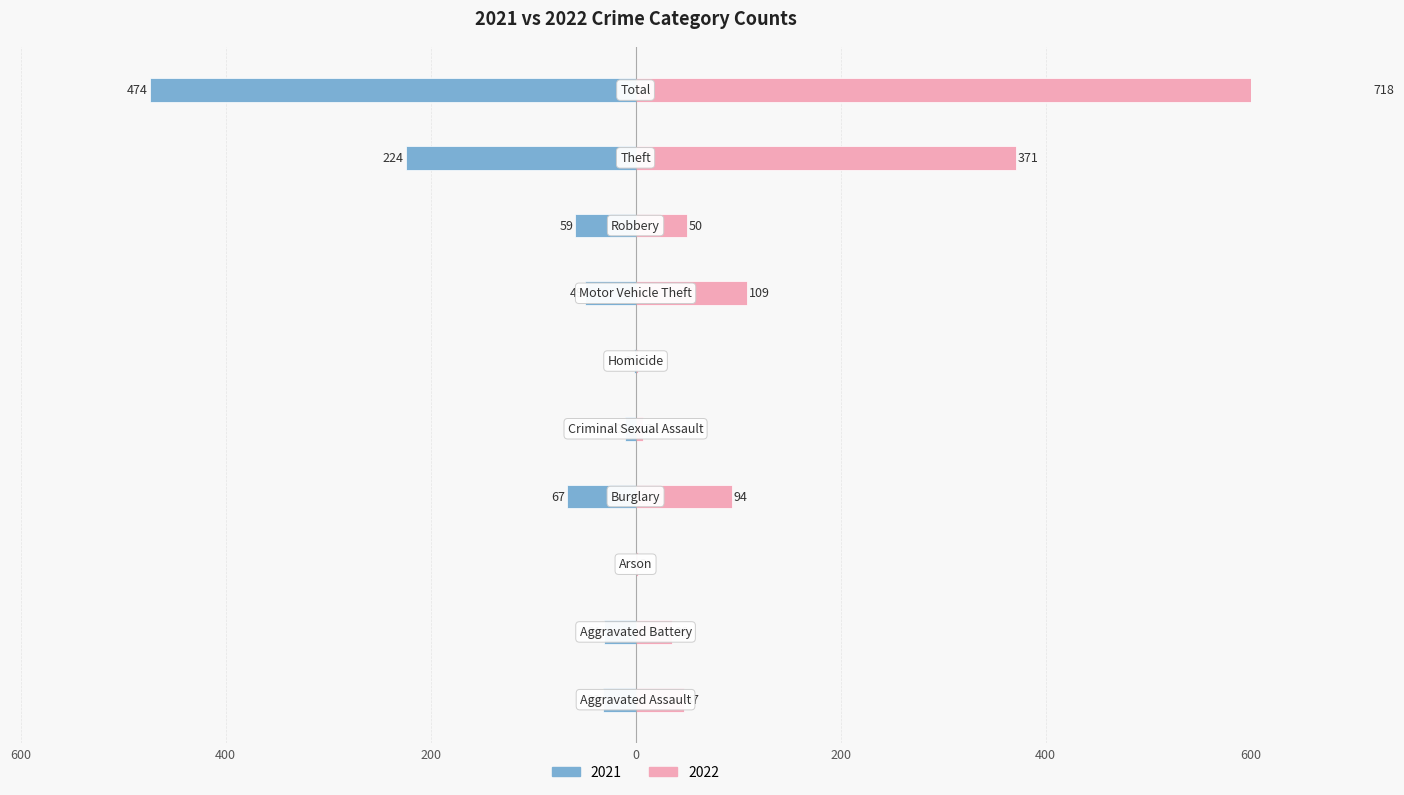

How many values in 2021 are below zero?

9